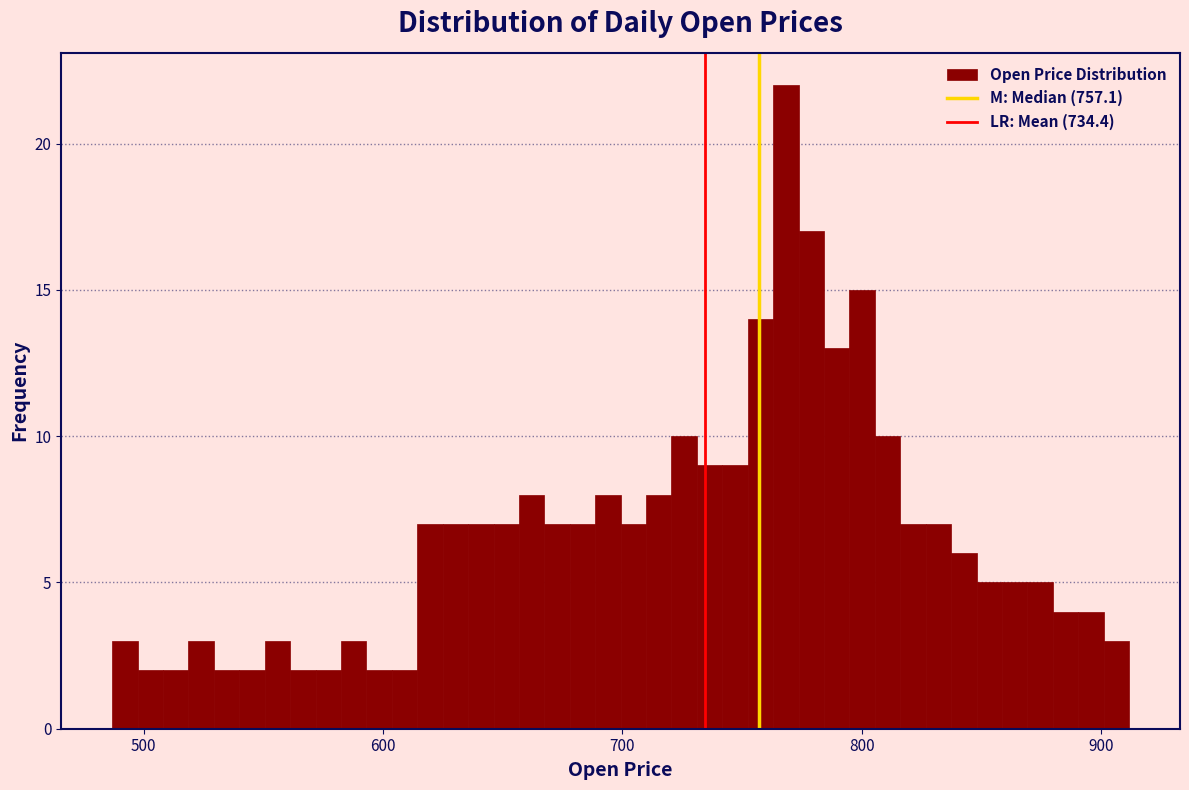

Read against the x-axis, roughly where is the centre of the tallest bar?

770